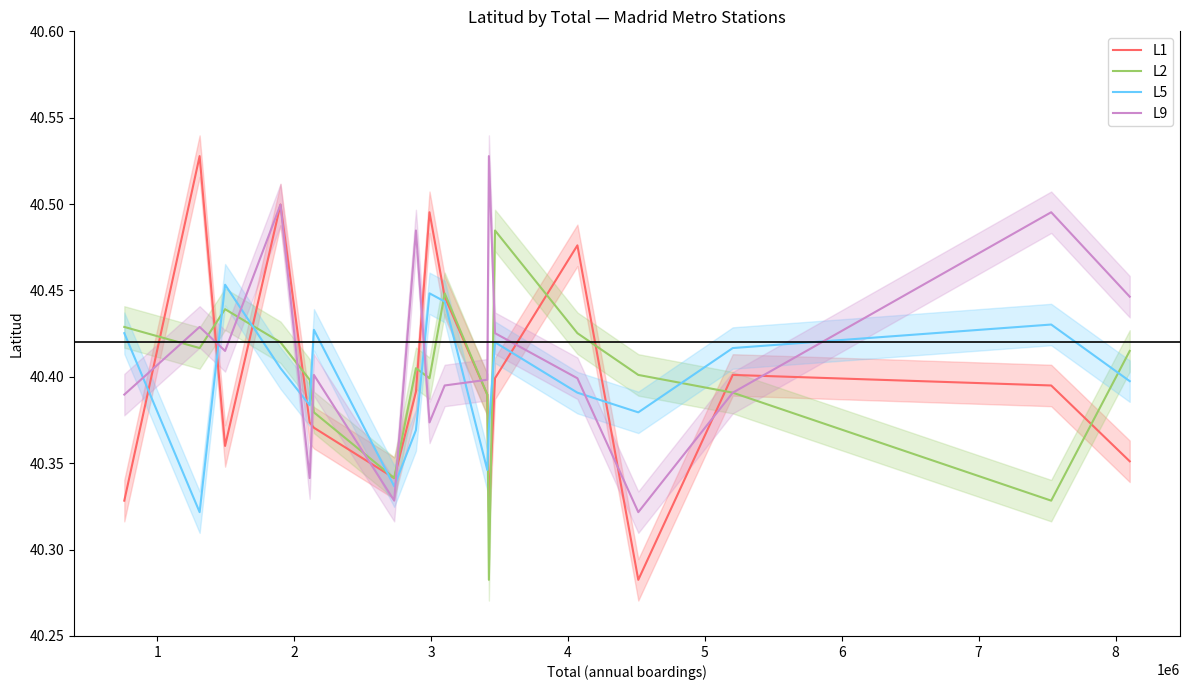

How many interior local valleys does the L5 series have?

5